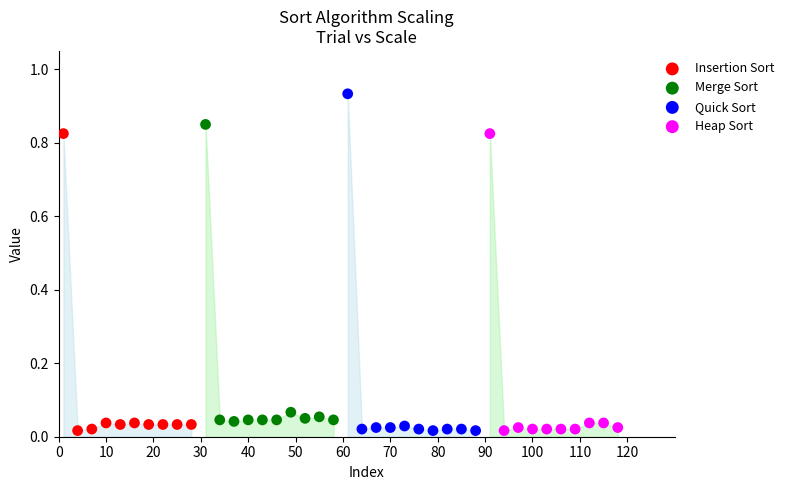

Which series contains the highest Y value?

Quick Sort